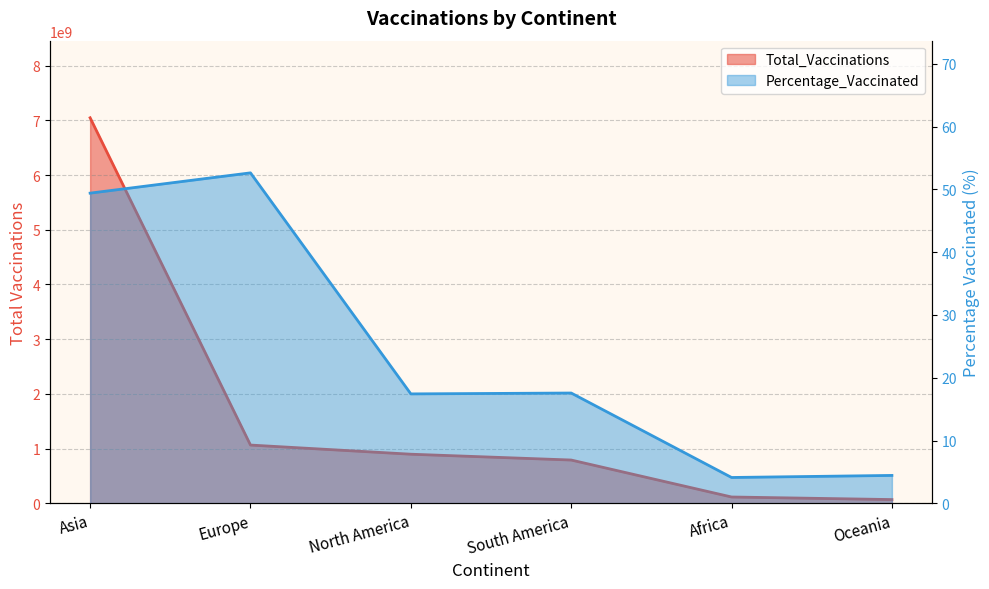

Read the Total_Vaccinations value at Asia.

7046274301.0